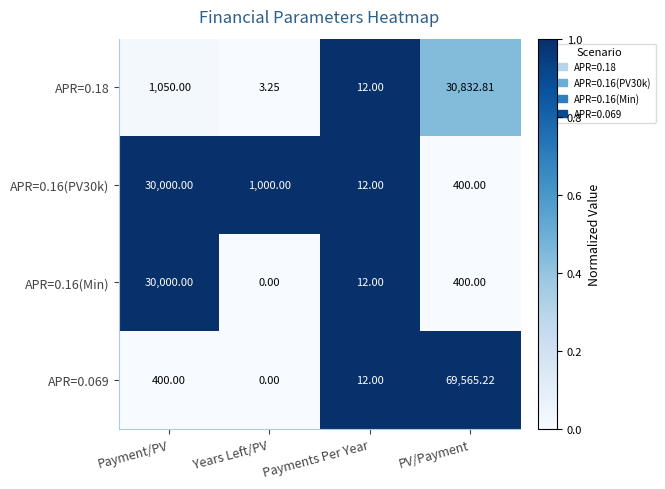

Rank the categories by APR=0.069 value from lowest to highest.

Years Left/PV, Payments Per Year, Payment/PV, PV/Payment